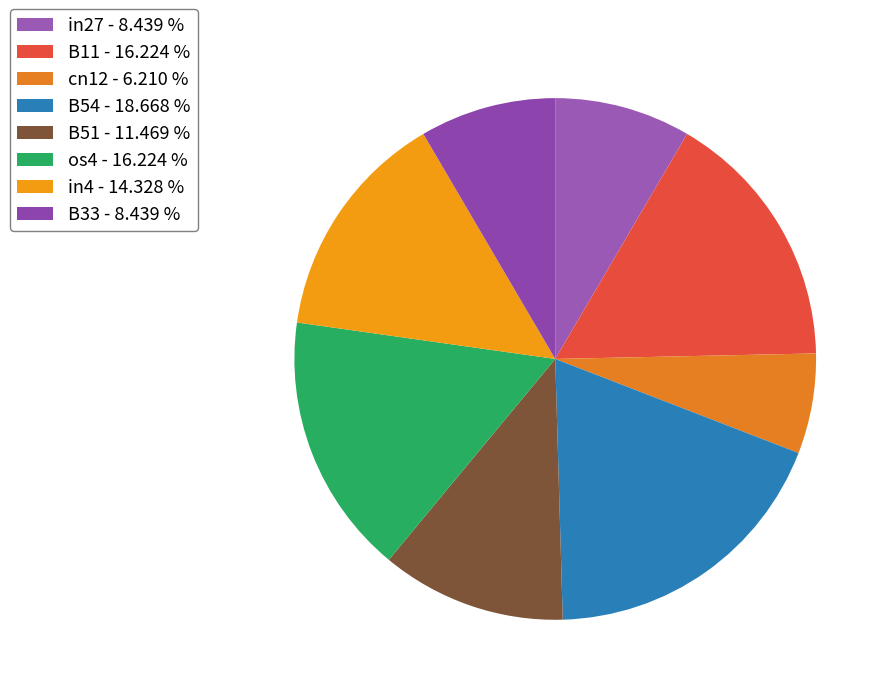

To the nearest percent, what is the difference between the B54 and cn12 slice percentages?

12%